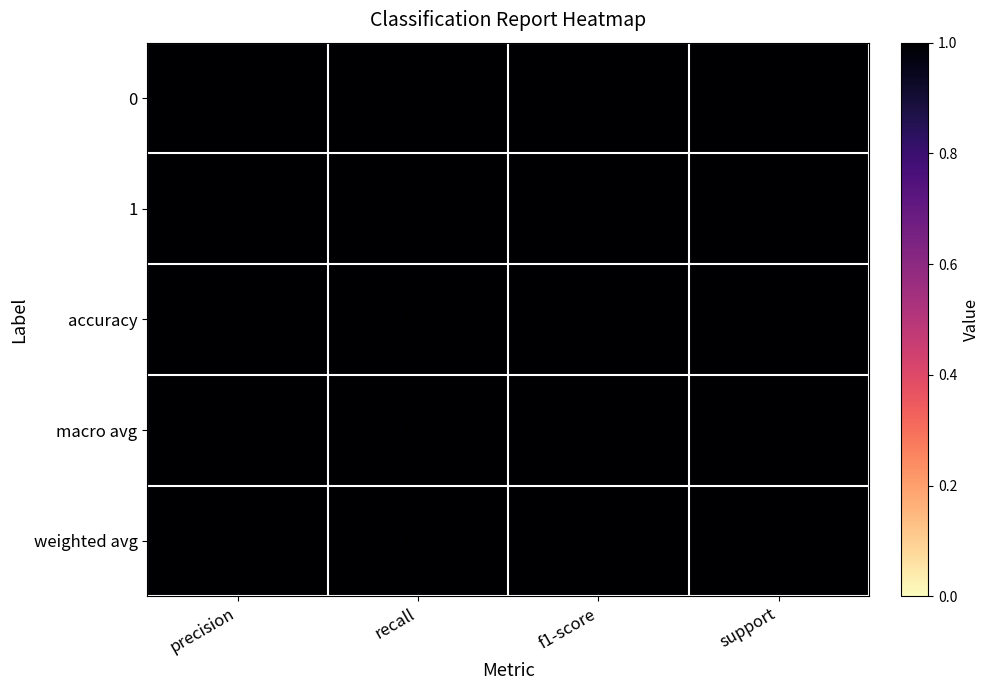

At which category is the sum across all series the highest?

support